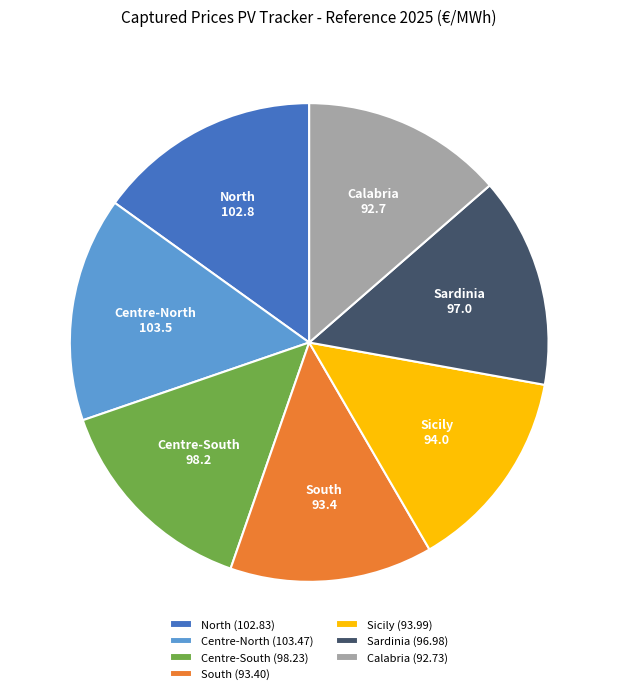

Combined, do North (102.83) and Sicily (93.99) account for over 50%?

No